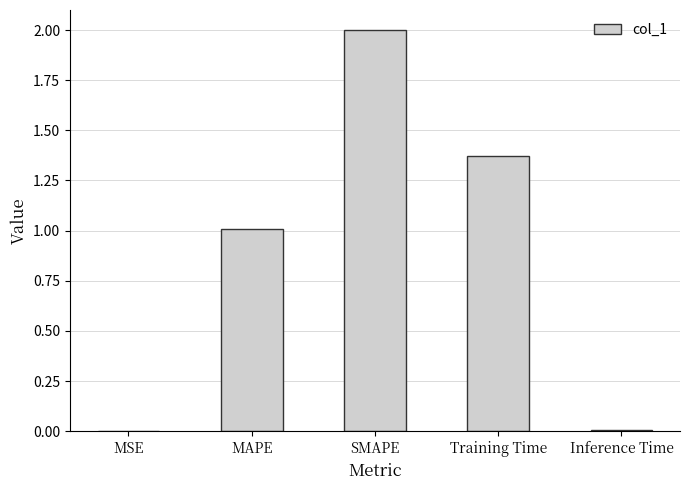

Is it true that the value at SMAPE is 0.9?

False